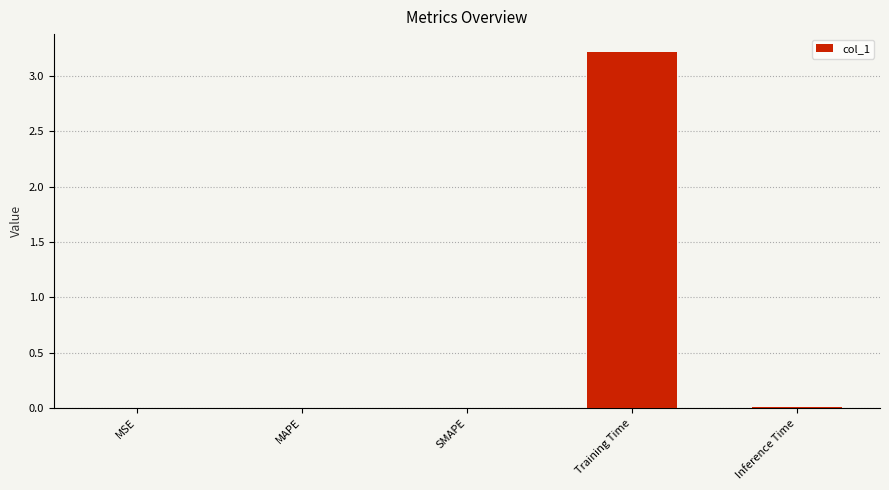

What is the maximum value shown in the chart?

3.2